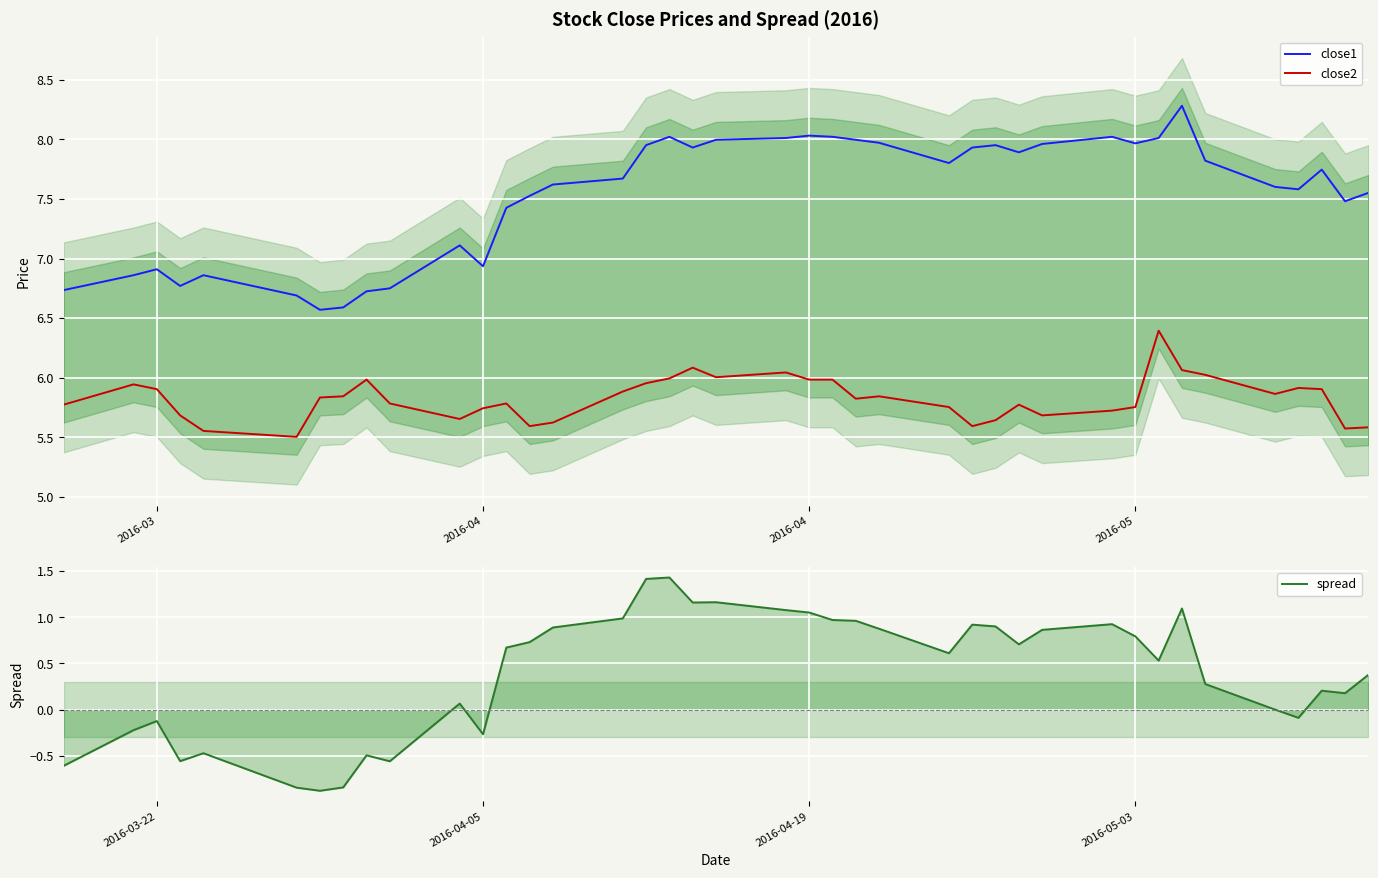

List the series in order of their overall mean, highest first.

close1, close2, spread